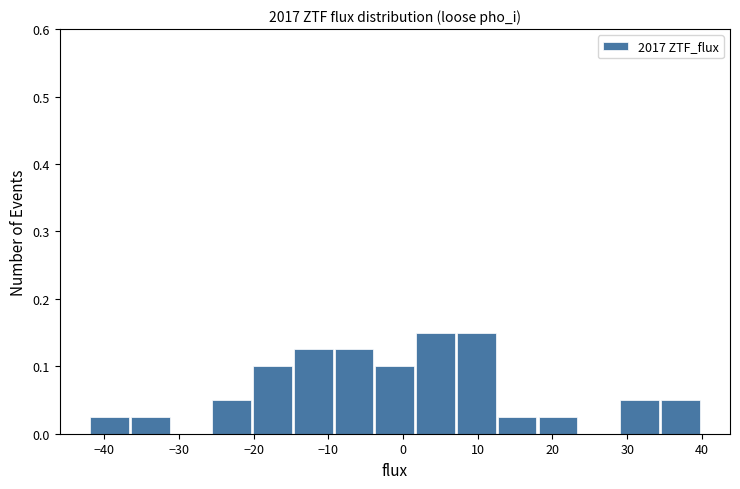

Reading left to right, transcribe this chart: for each bar, give the range it covers on the x-axis and its height. Neither the bar edges nor the heights are printed on the chart, so give them approximately, as read against the axes.

-42 to -36: 0.03
-36 to -31: 0.03
-31 to -26: 0
-26 to -20: 0.05
-20 to -15: 0.10
-15 to -9: 0.13
-9 to -4: 0.13
-4 to 2: 0.10
2 to 7: 0.15
7 to 13: 0.15
13 to 18: 0.03
18 to 24: 0.03
24 to 29: 0
29 to 35: 0.05
35 to 40: 0.05